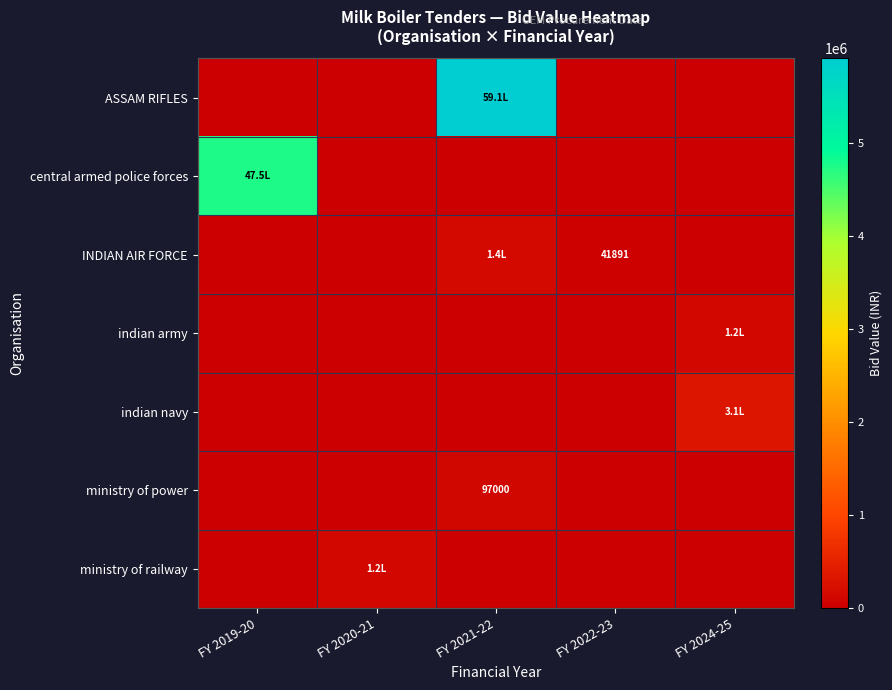

The ministry of power series shows 58177 at FY 2021-22. True or false?

False